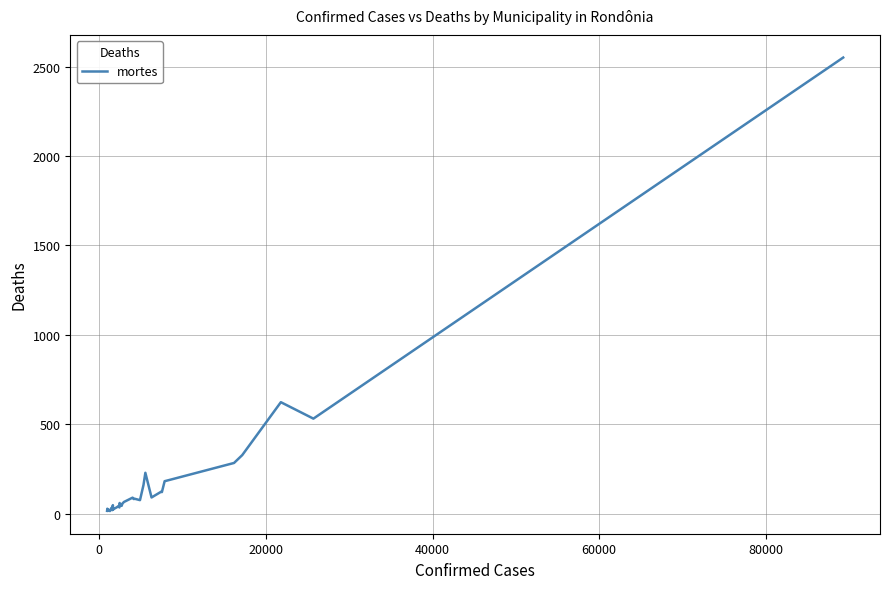

What is the difference between the maximum and minimum values?

2537